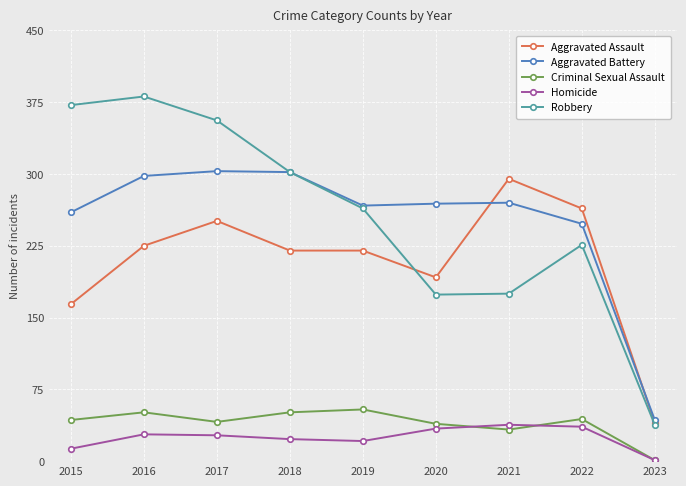

How many series are shown in this chart?

5